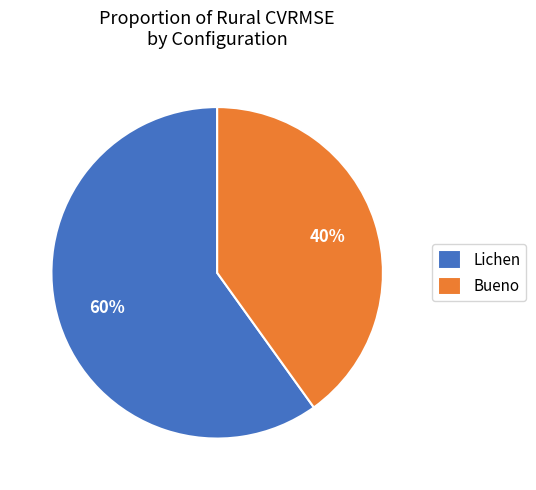

To the nearest percent, what is the difference between the largest and smallest slice percentages?

20%